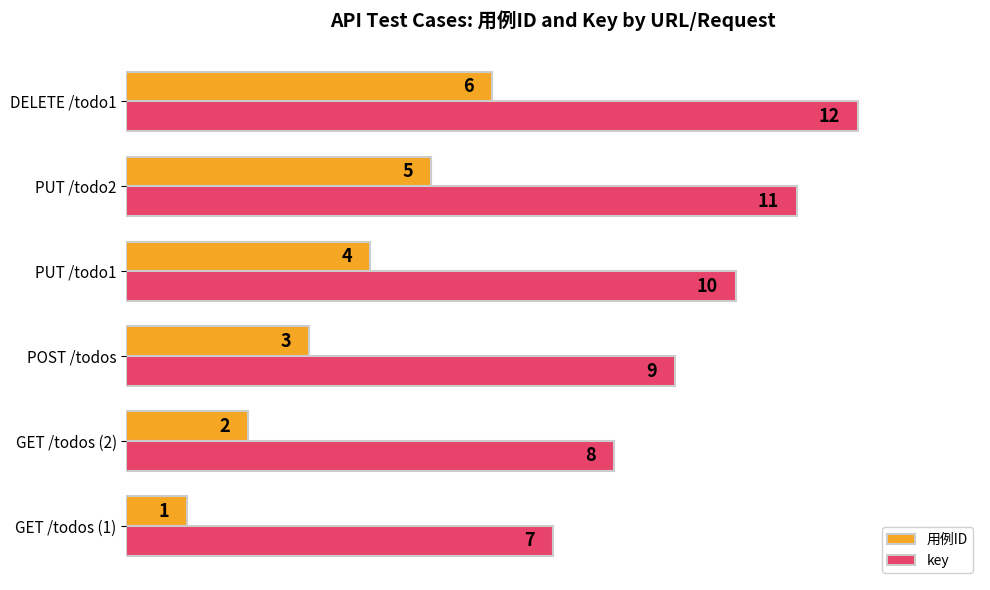

List the labels in order of key value, smallest first.

GET /todos (1), GET /todos (2), POST /todos, PUT /todo1, PUT /todo2, DELETE /todo1